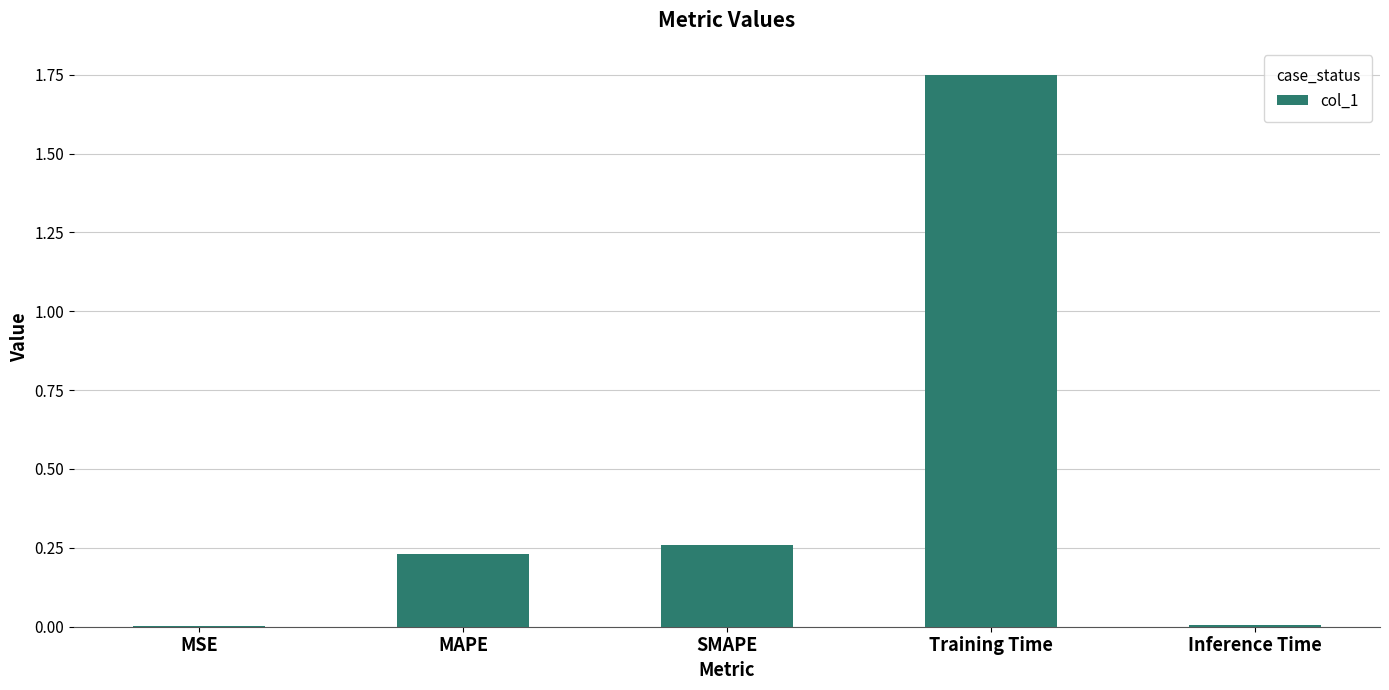

Between SMAPE and Inference Time, which is larger?

SMAPE